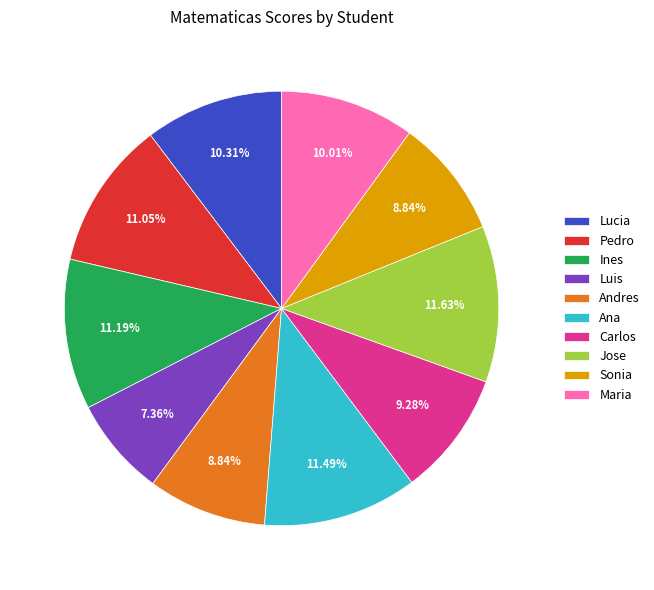

Combined, do Carlos and Luis account for over 50%?

No